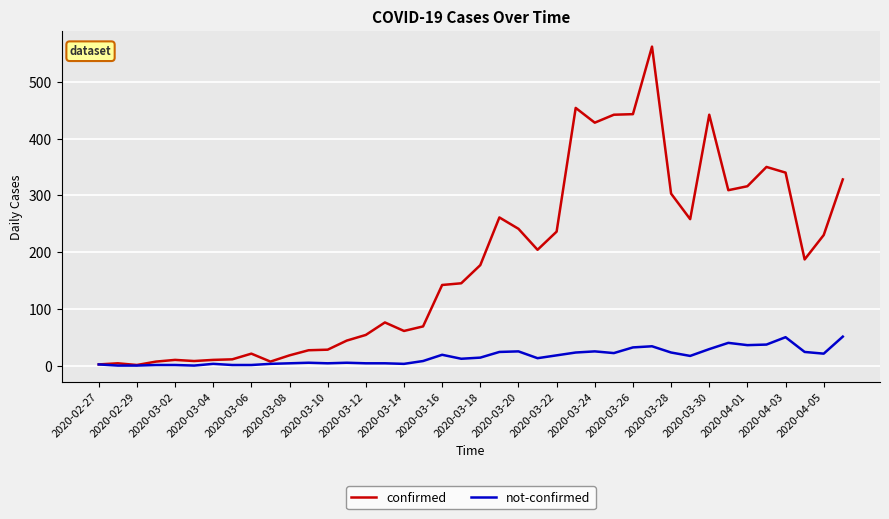

Which series has the largest range (max minus min)?

confirmed